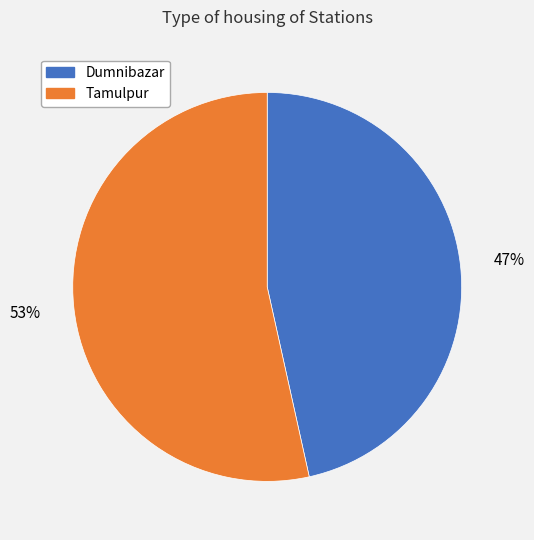

What percentage is the Tamulpur slice, to the nearest percent?

53%